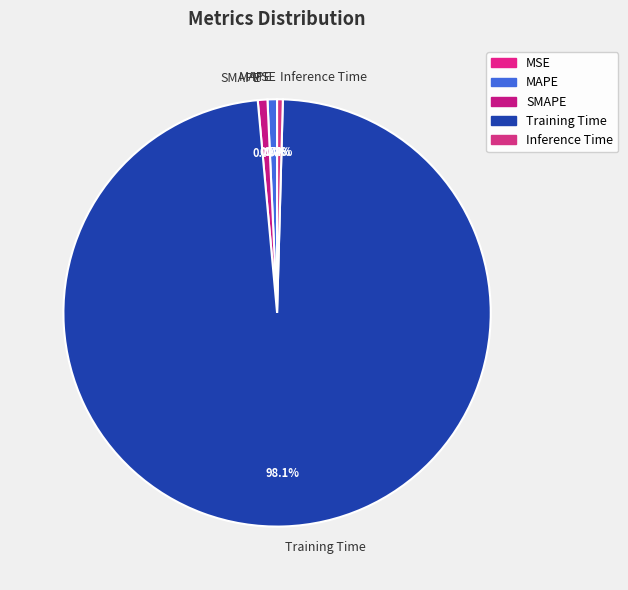

What is the largest slice in the pie chart?

Training Time